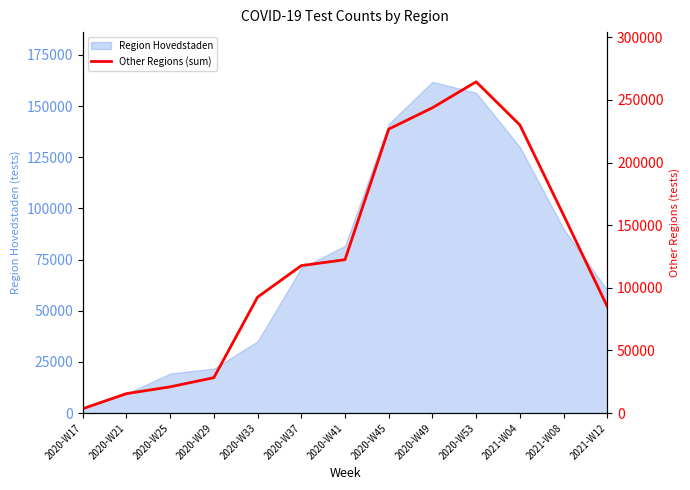

What value does the data have at 2021-W12?

85000